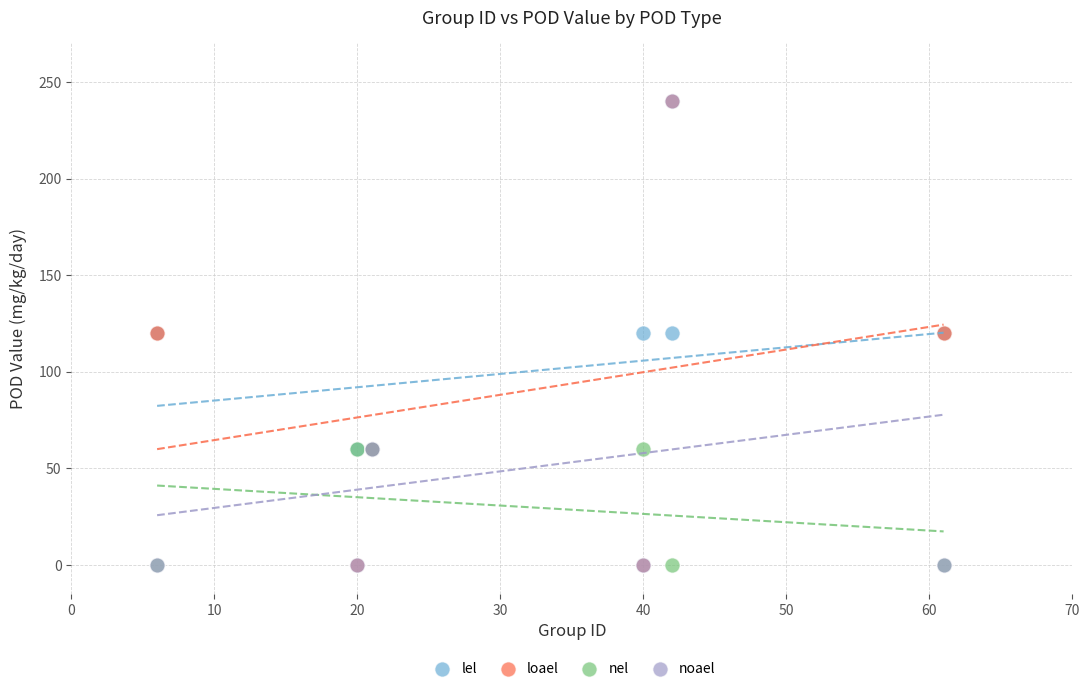

What are all the series names shown in the legend?

lel, loael, nel, noael